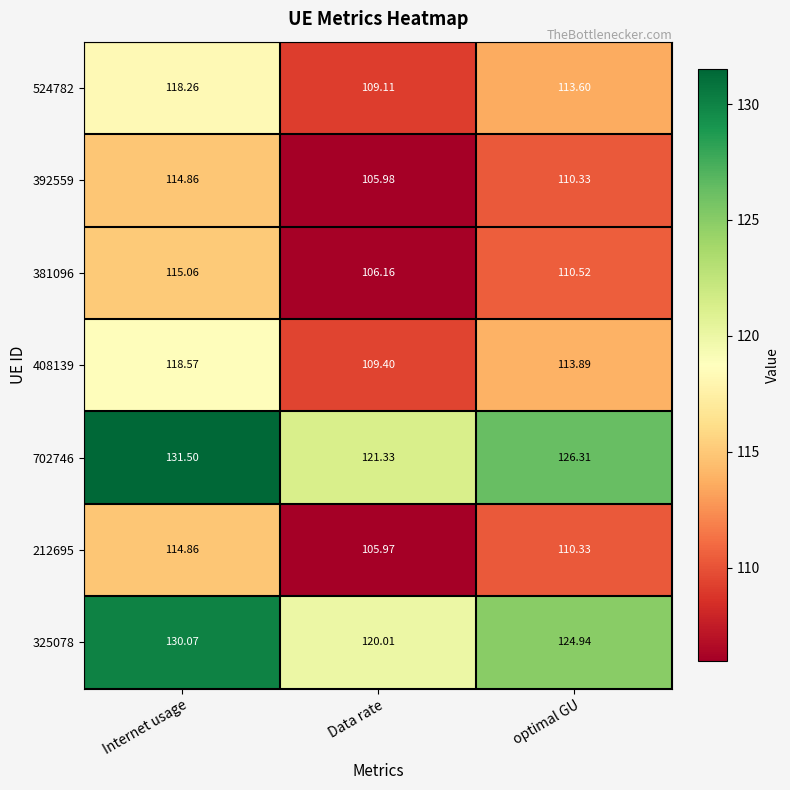

Rank the series at Data rate from lowest to highest value.

212695, 392559, 381096, 524782, 408139, 325078, 702746